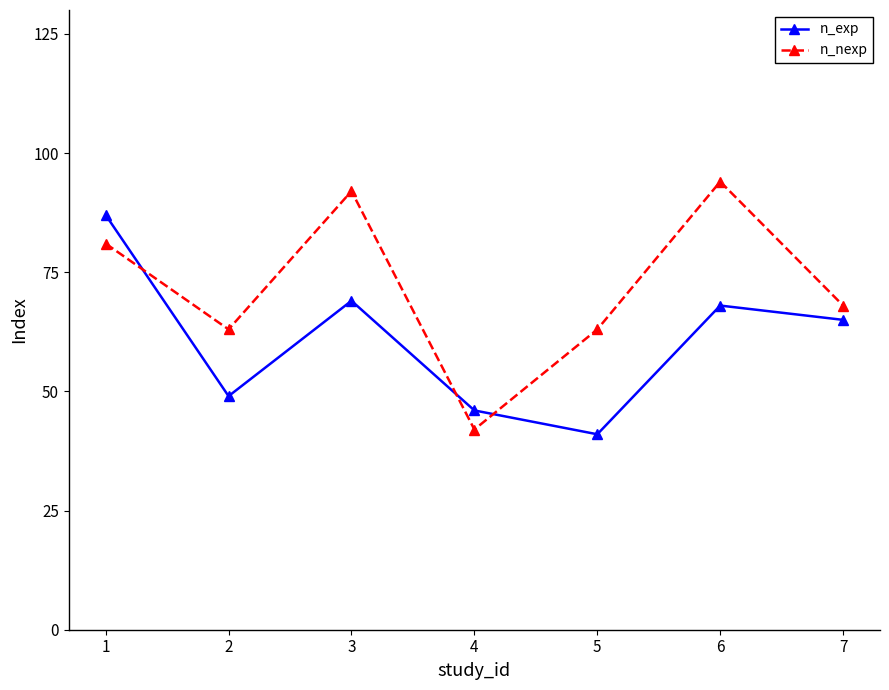

At which category does n_nexp reach its first local peak?

3